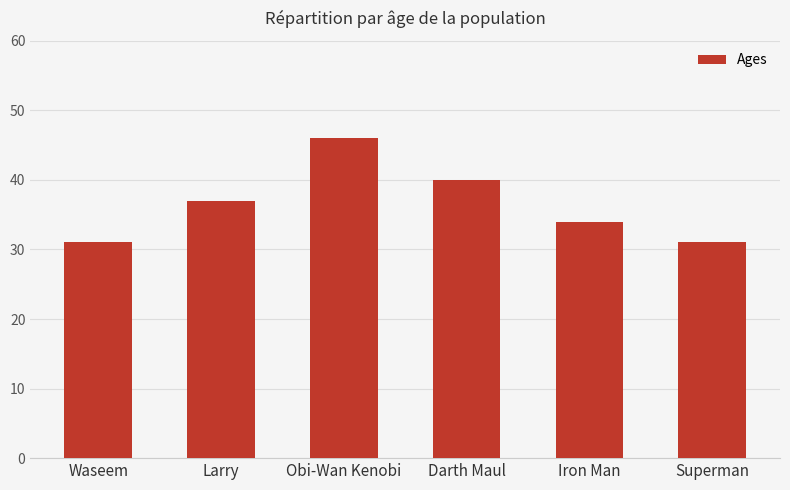

Does the chart contain any negative values?

No